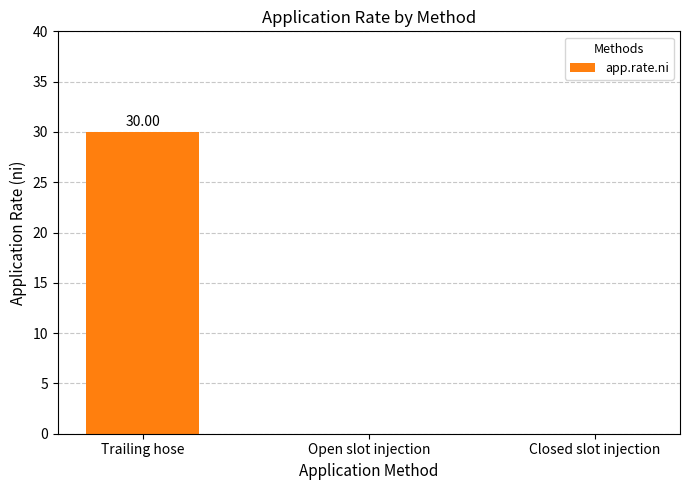

Which category has the highest value across all series?

Trailing hose